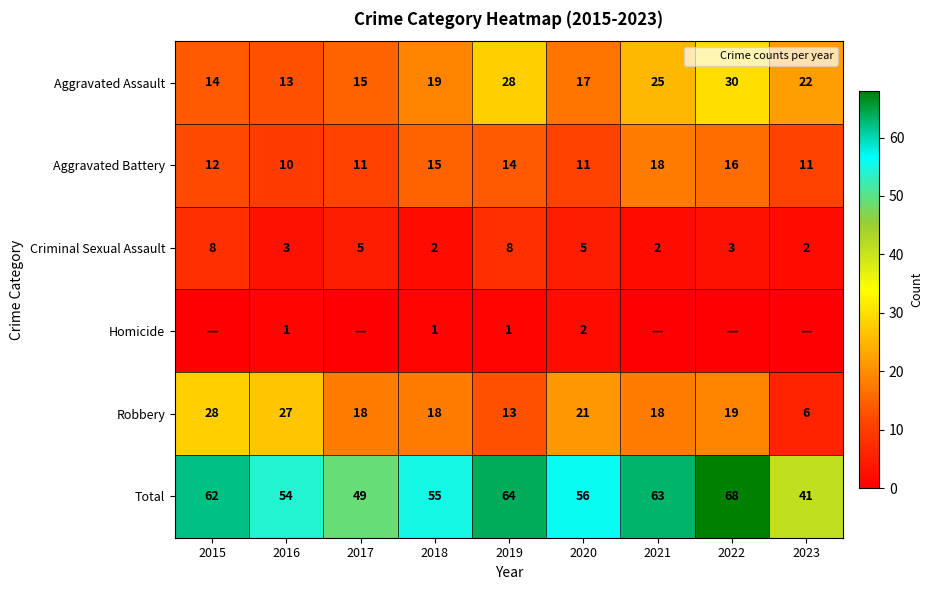

Read the Total value at 2019, to the nearest 5.

65